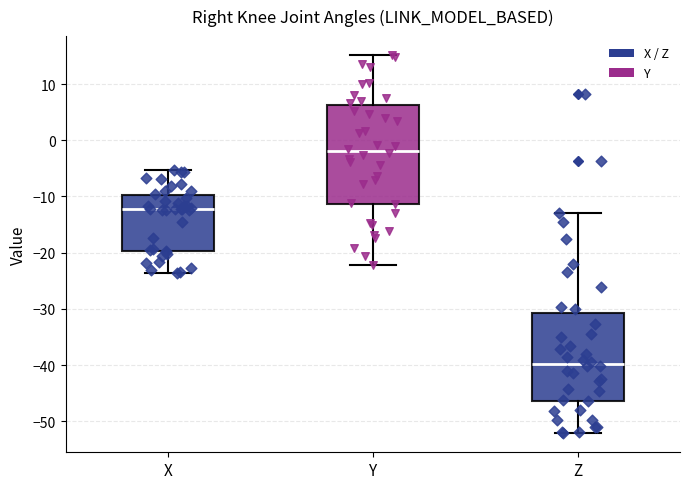

Where does the lower whisker of the box for Y end on the y-axis? The values are not printed on the chart, so give them approximately, as read against the axis.

-22